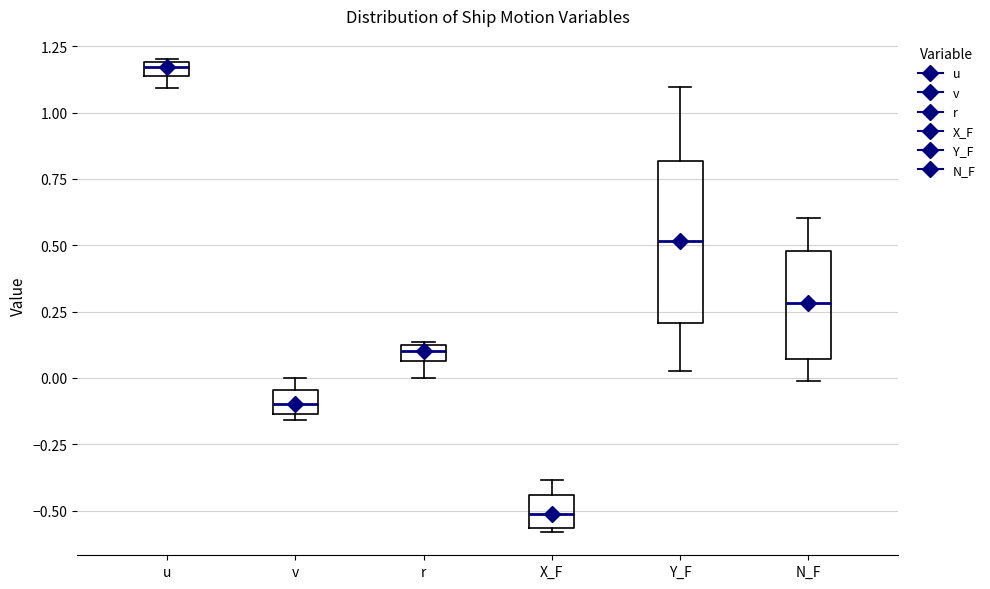

Where does the lower whisker of the box for r end on the y-axis? The values are not printed on the chart, so give them approximately, as read against the axis.

0.00